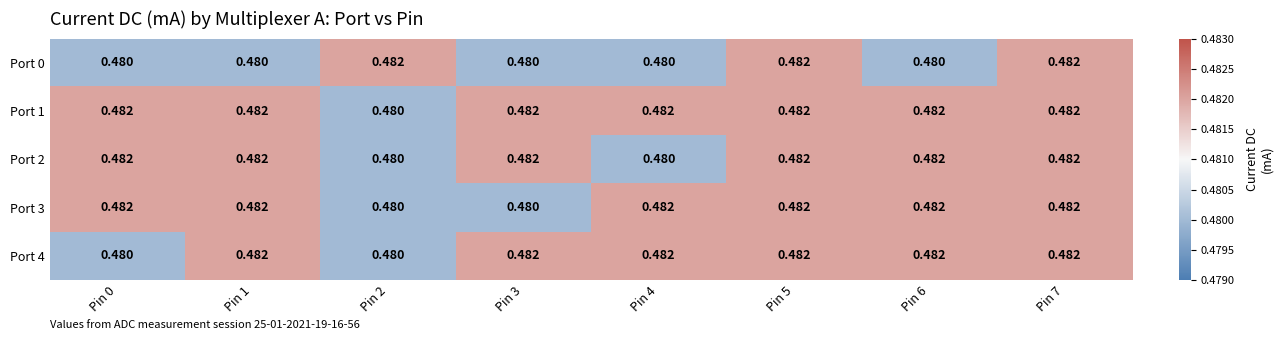

What is the total value across all series at Pin 4?

2.4